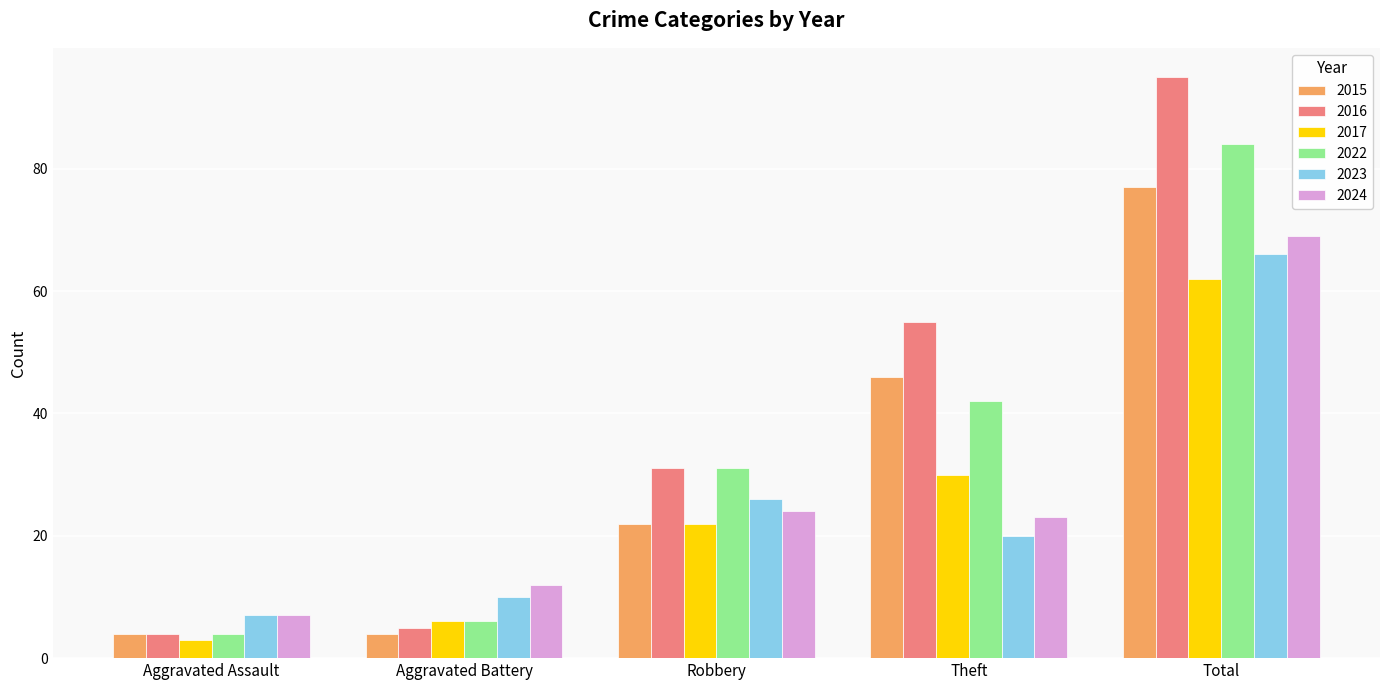

At which label is 2022 closest to 44?

Theft